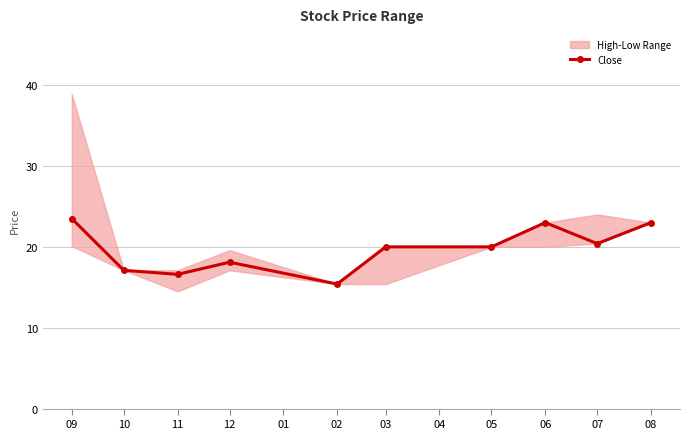

How many lines are shown in the chart?

1